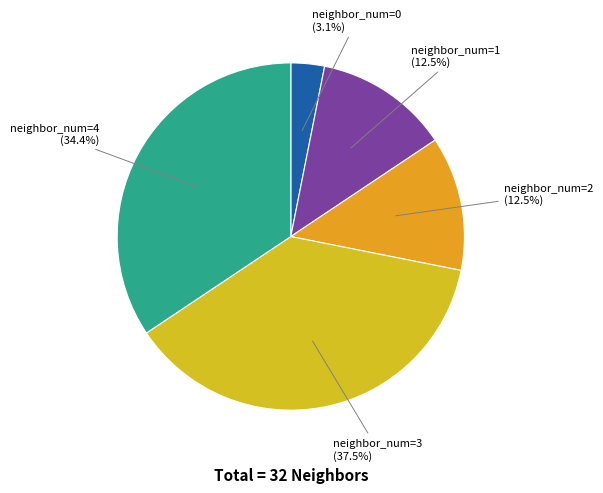

Which category has the smallest portion of the pie?

neighbor_num=0